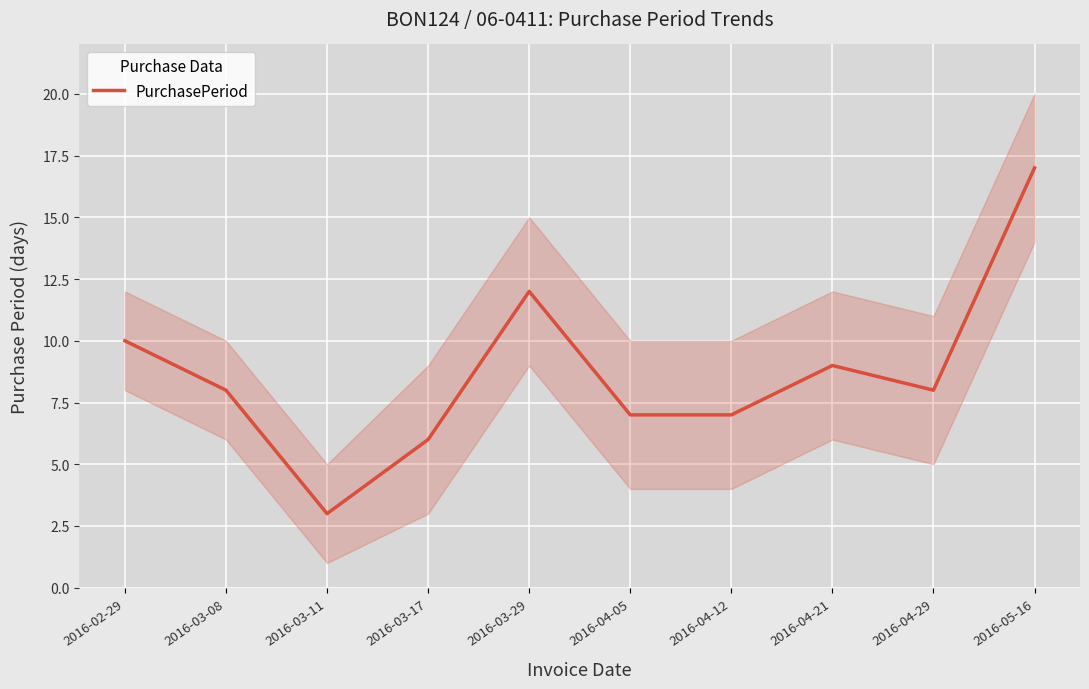

Where is the first local minimum?

2016-03-11